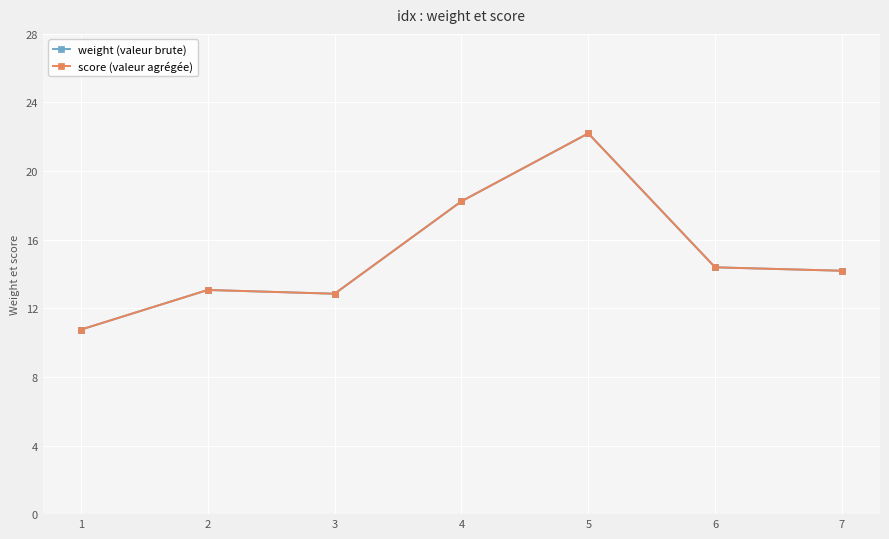

The weight (valeur brute) series shows 18.2 at 4. True or false?

True